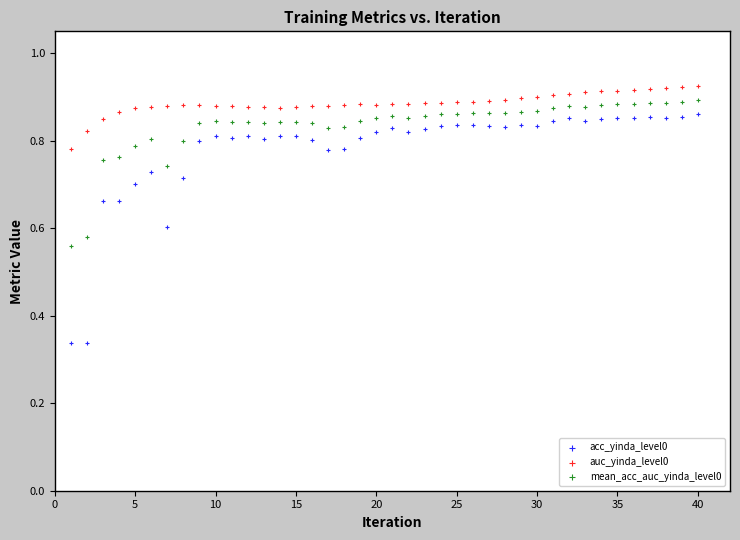

What are all the series names shown in the legend?

acc_yinda_level0, auc_yinda_level0, mean_acc_auc_yinda_level0